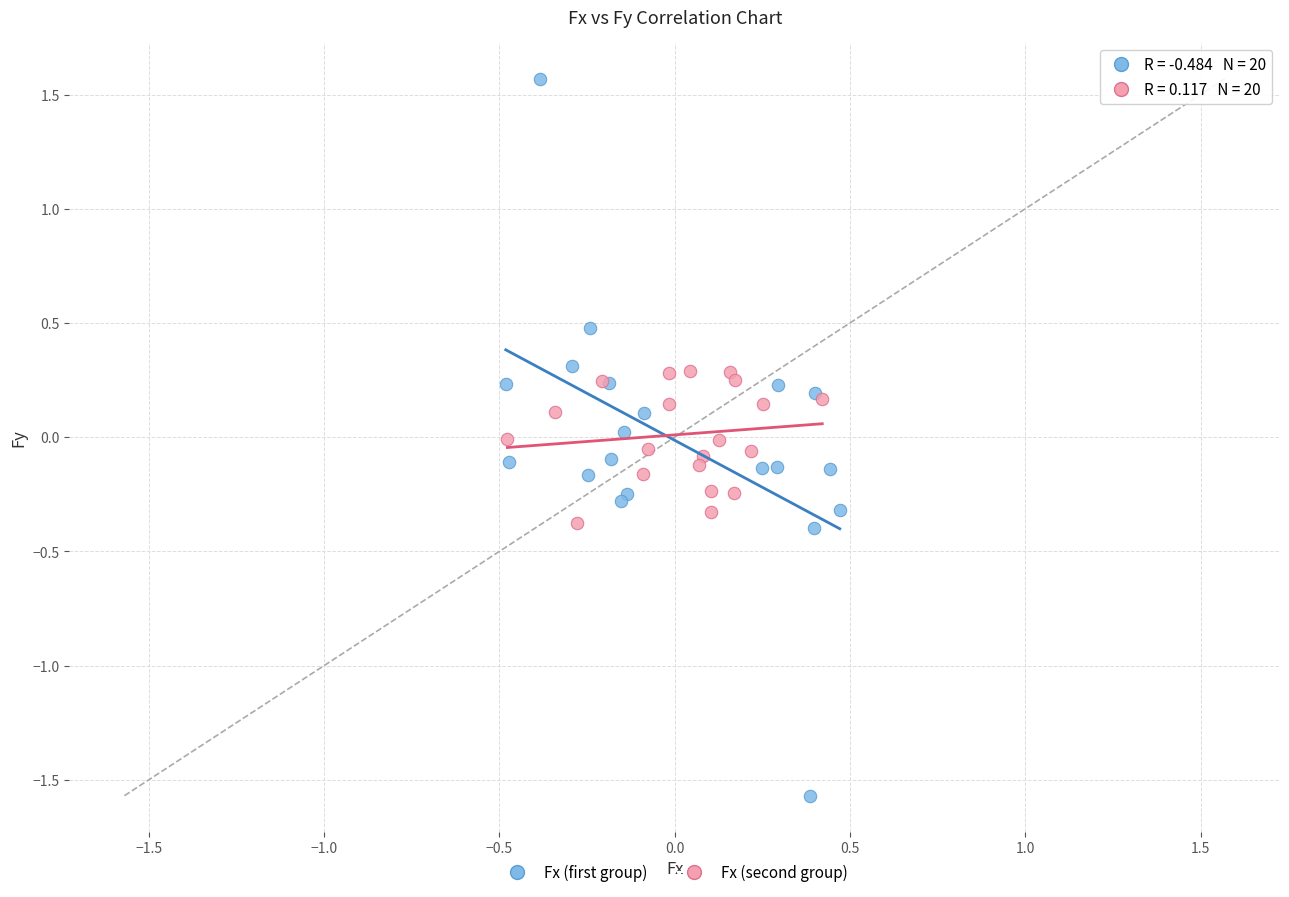

Which series contains the lowest Y value?

Fx (first group)